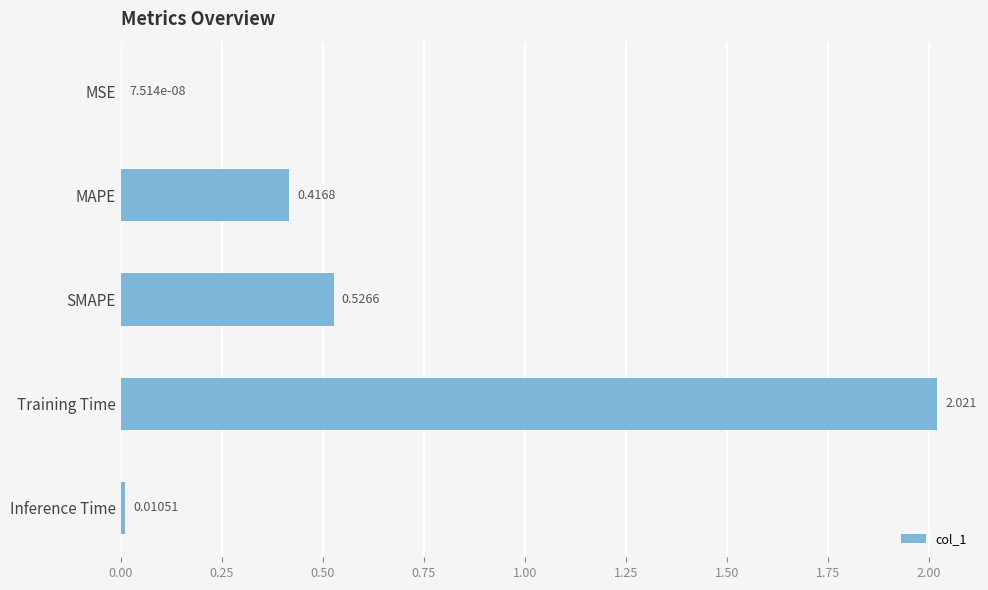

Between MSE and MAPE, which is larger?

MAPE